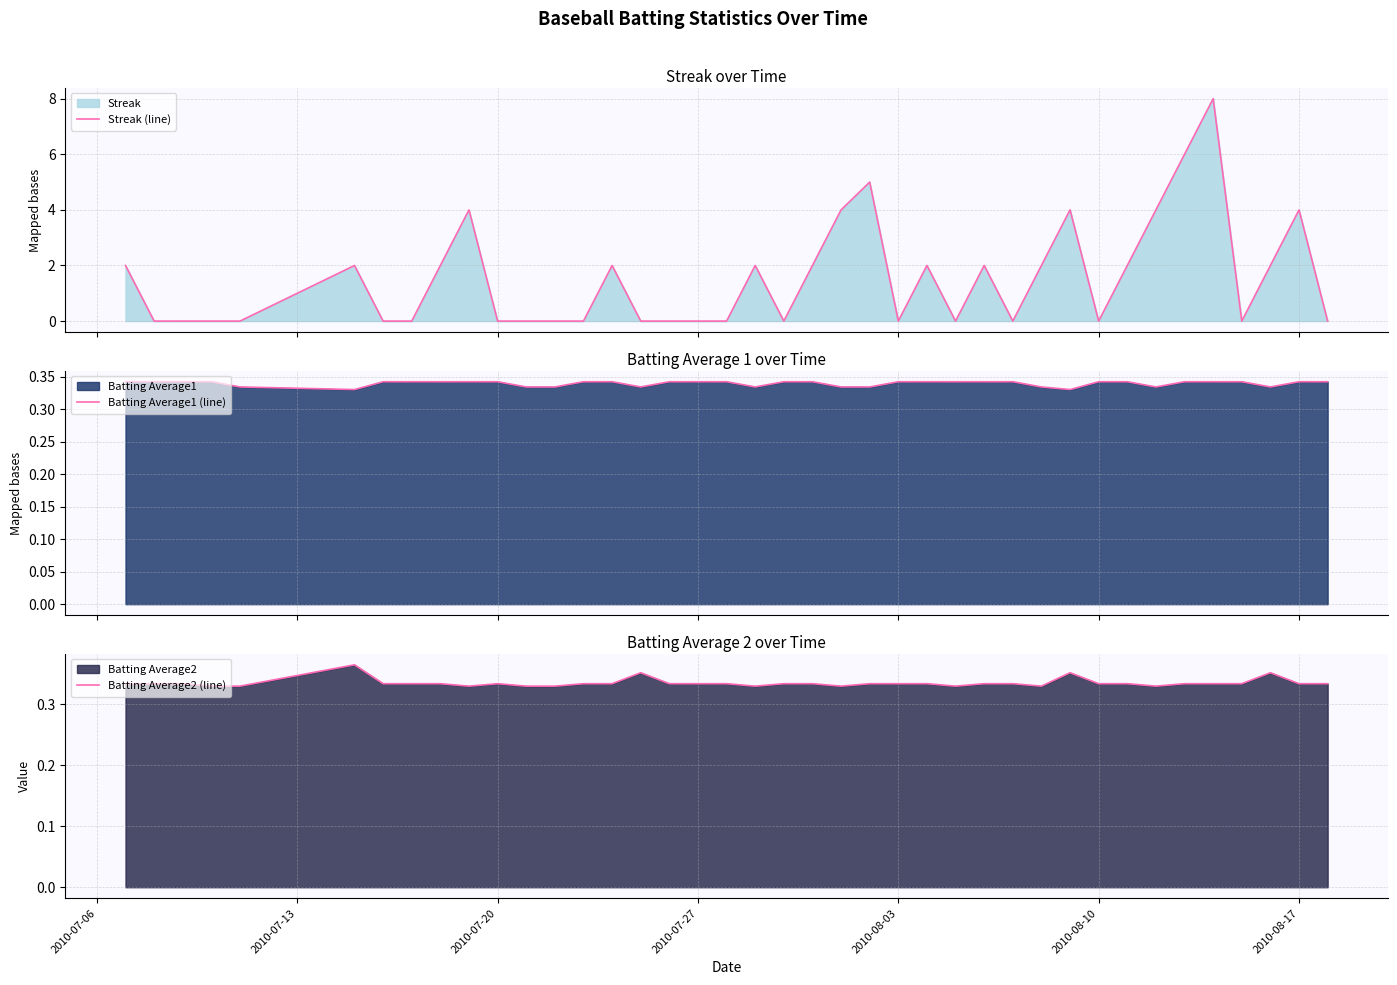

What is the average value of the Batting Average1 (line) series?

0.3